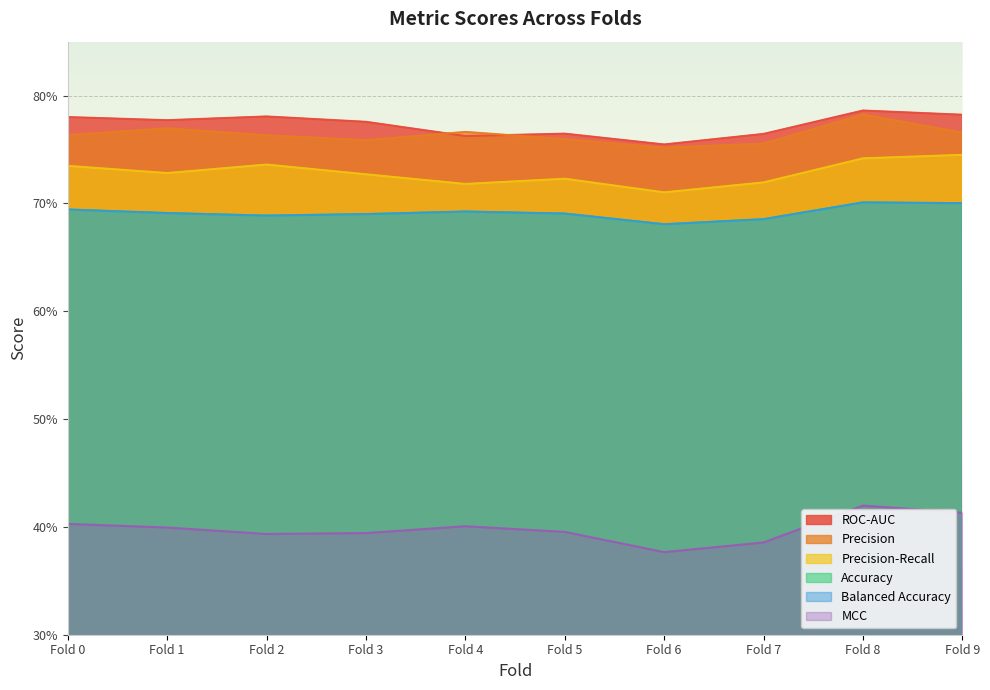

Where is the first local minimum for Balanced Accuracy?

Fold 2